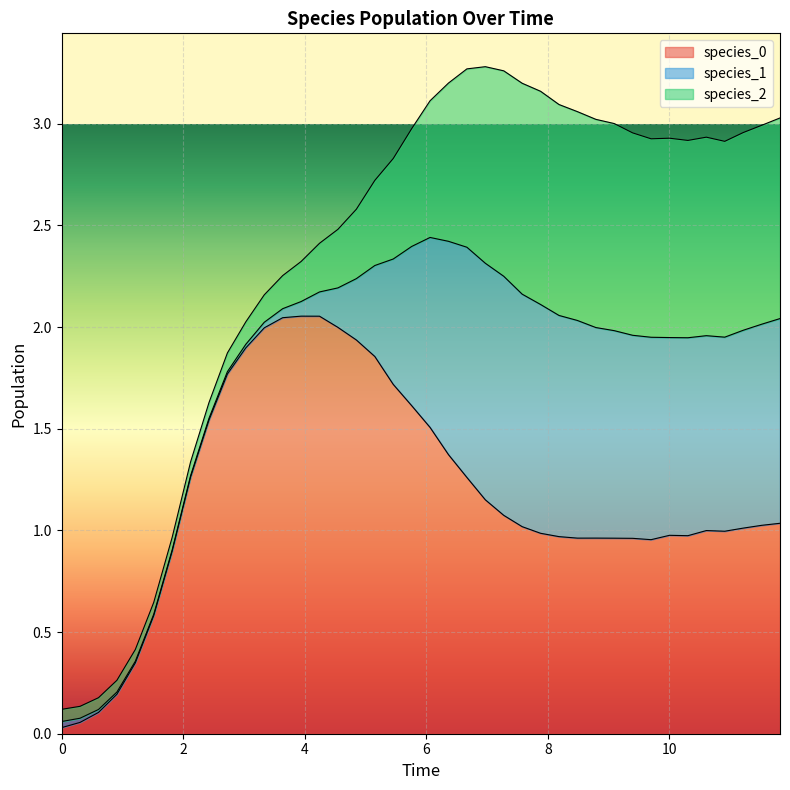

Reading left to right, transcribe all the data shown in this chart.

species_0: 0.0	0.1	0.1	0.2	0.3	0.6	0.9	1.3	1.5	1.8	1.9	2.0	2.0	2.1	2.1	2.0	1.9	1.9	1.7	1.6	1.5	1.4	1.3	1.2	1.1	1.0	1.0	1.0	1.0	1.0	1.0	1.0	1.0	1.0	1.0	1.0	1.0	1.0	1.0	1.0
species_1: 0.0	0.0	0.0	0.0	0.0	0.0	0.0	0.0	0.0	0.0	0.0	0.0	0.0	0.1	0.1	0.2	0.3	0.4	0.6	0.8	0.9	1.0	1.1	1.2	1.2	1.1	1.1	1.1	1.1	1.0	1.0	1.0	1.0	1.0	1.0	1.0	1.0	1.0	1.0	1.0
species_2: 0.1	0.1	0.1	0.1	0.1	0.1	0.1	0.1	0.1	0.1	0.1	0.1	0.2	0.2	0.2	0.3	0.3	0.4	0.5	0.6	0.7	0.8	0.9	1.0	1.0	1.0	1.0	1.0	1.0	1.0	1.0	1.0	1.0	1.0	1.0	1.0	1.0	1.0	1.0	1.0